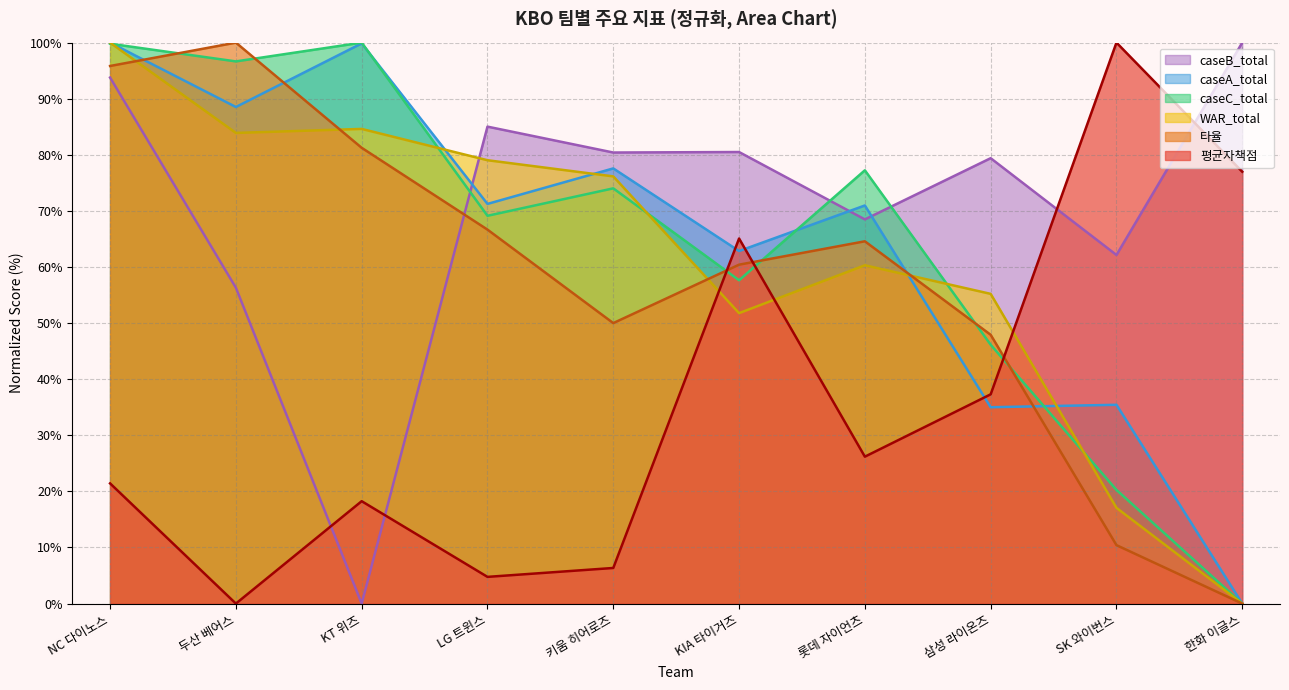

What is the difference between the maximum and minimum values in the caseB_total series?

100.0